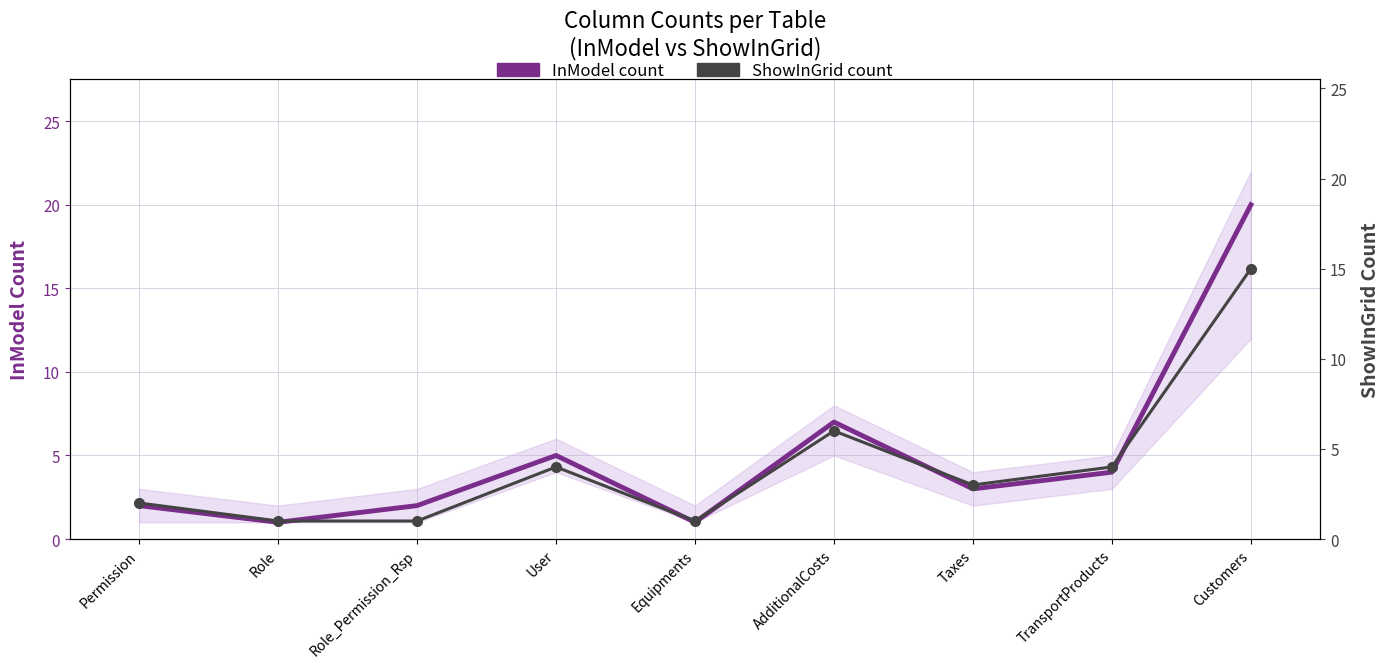

Rank the series at Customers from highest to lowest value.

InModel count, ShowInGrid count